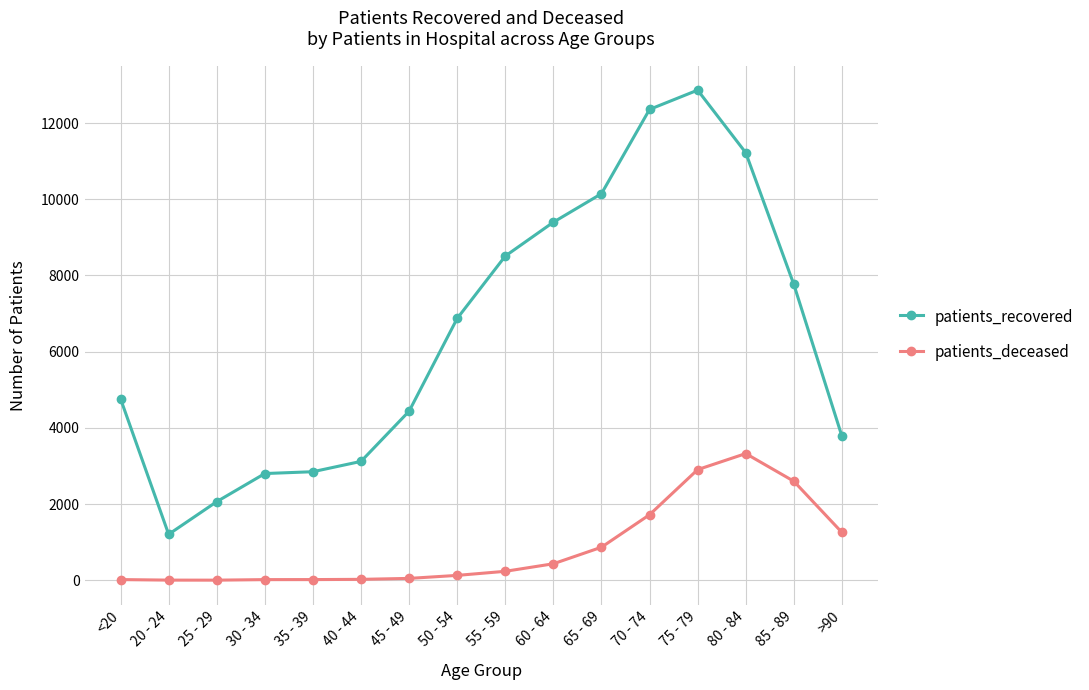

True or false: patients_deceased and patients_recovered intersect in this chart.

False